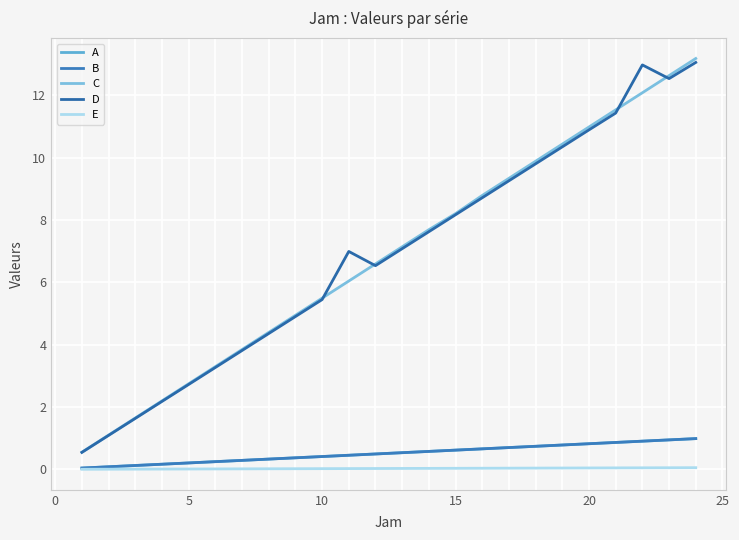

Which series has the largest range (max minus min)?

C